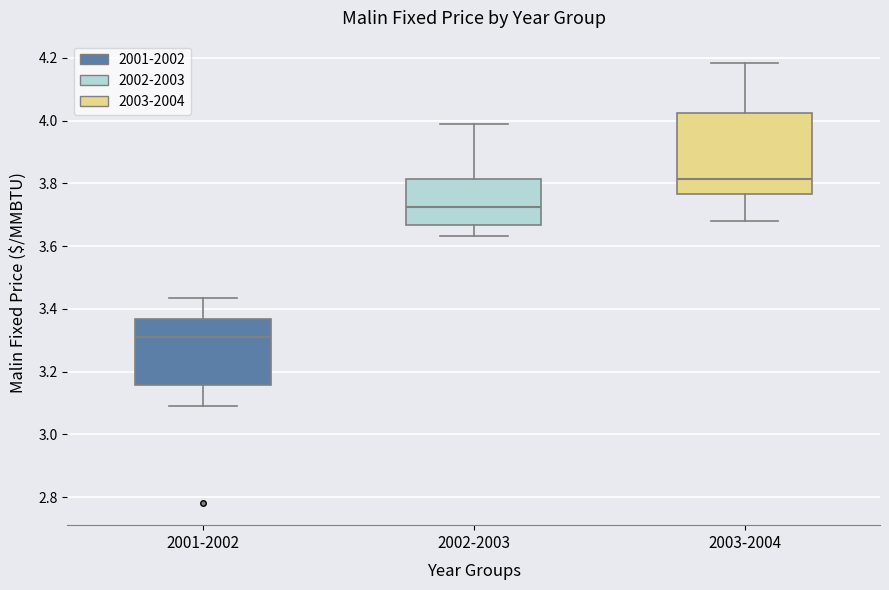

Comparing the boxes themselves (not the whiskers), which one is the tallest?

2003-2004